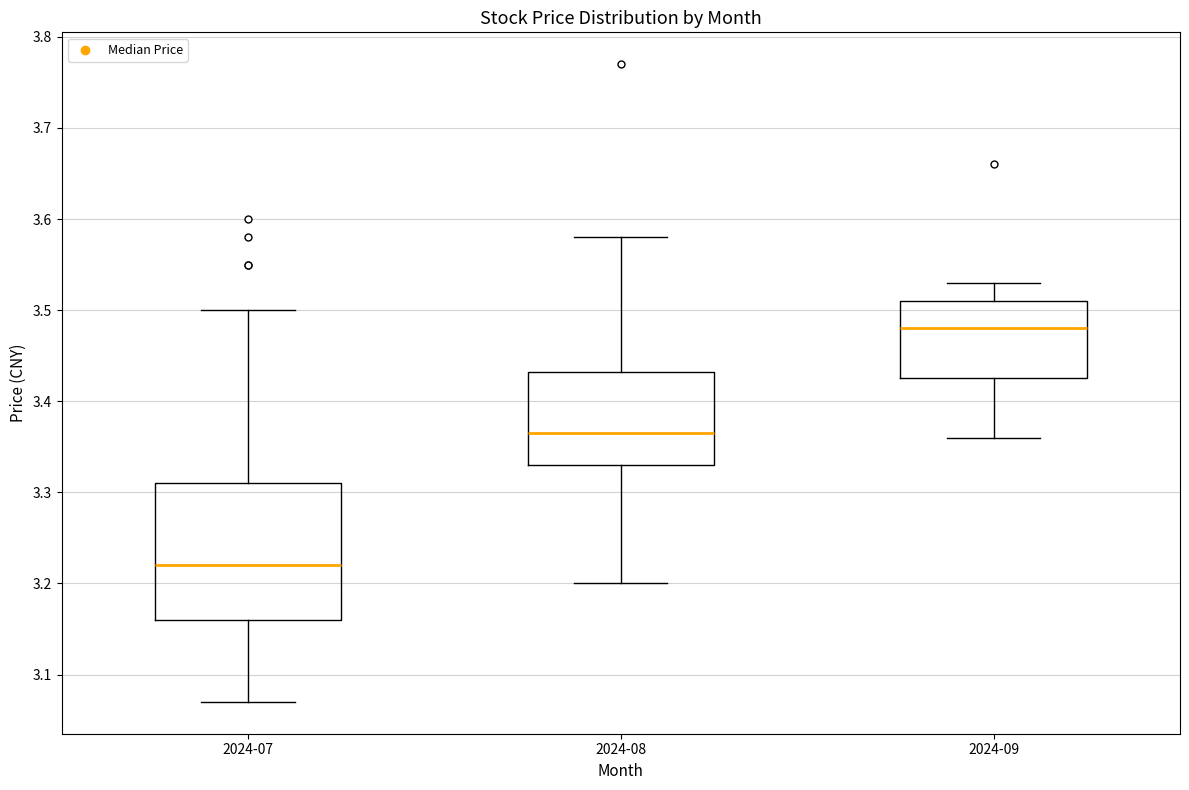

Which box's median line is the lowest?

2024-07